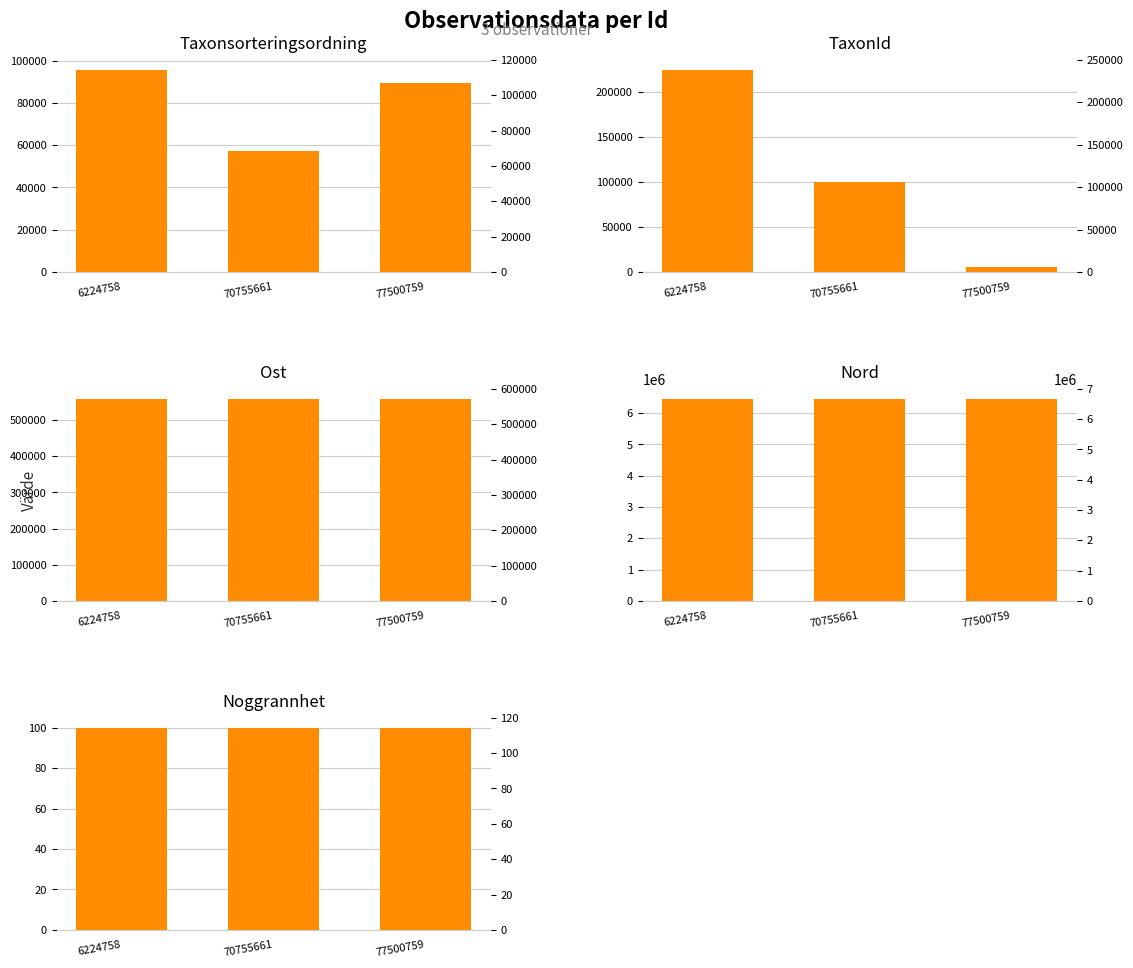

What is the difference between the maximum and second lowest values in the TaxonId series?

124275